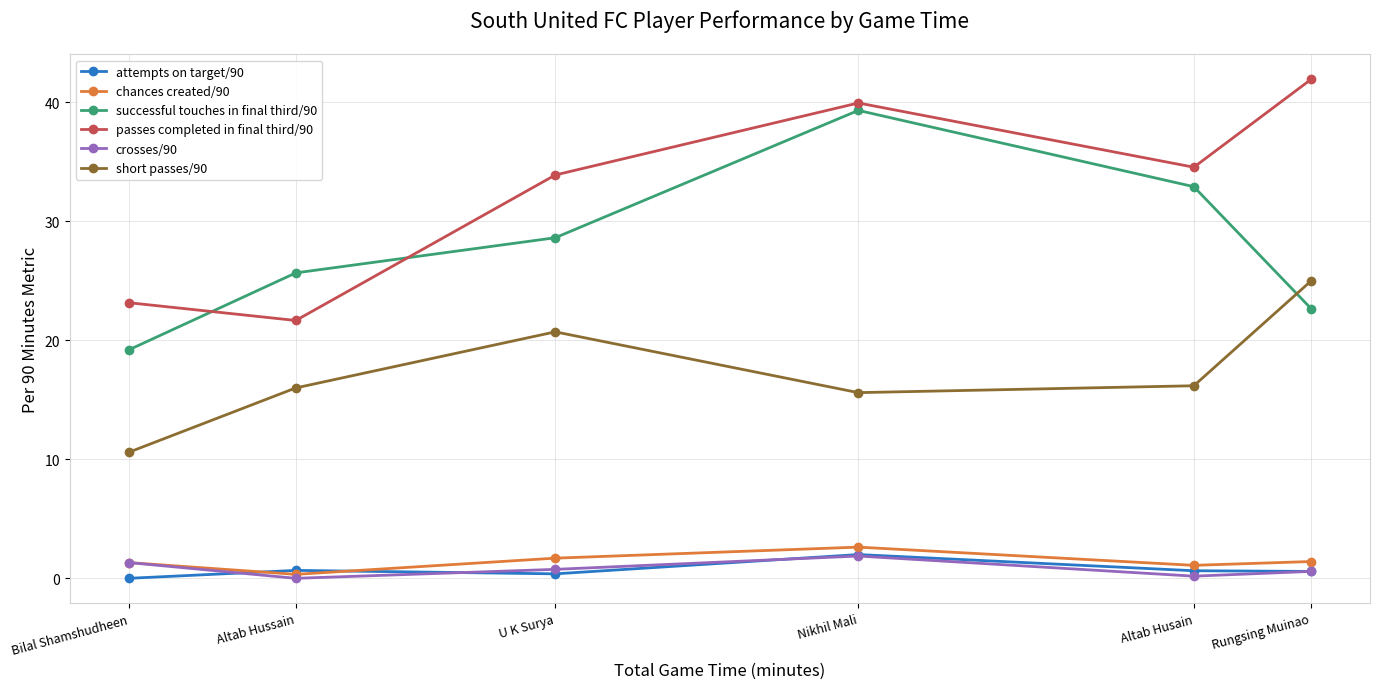

True or false: chances created/90 has more than 1 points higher than both neighbors.

False